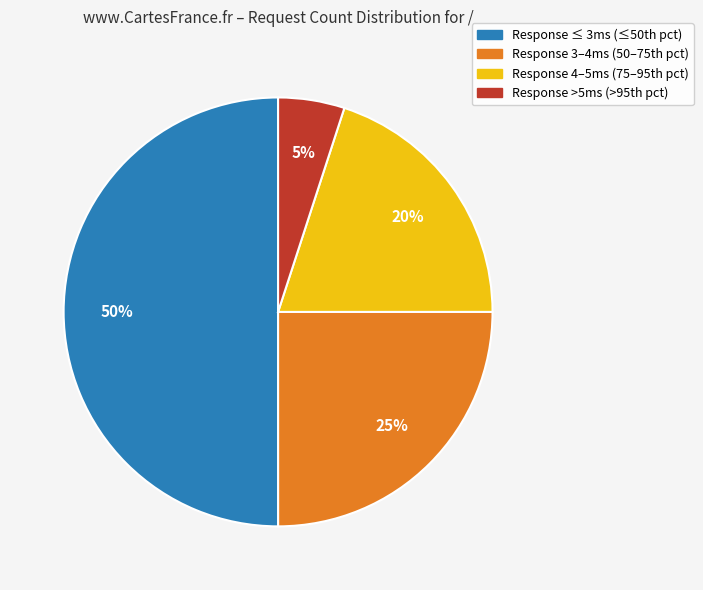

Rank the categories by value from lowest to highest.

Response >5ms (>95th pct), Response 4–5ms (75–95th pct), Response 3–4ms (50–75th pct), Response ≤ 3ms (≤50th pct)